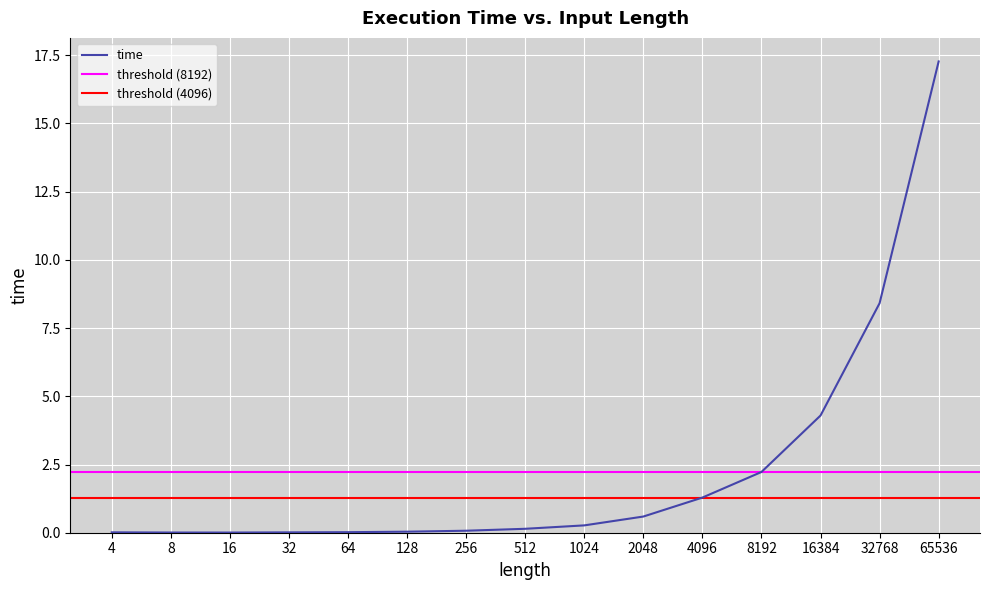

True or false: the data shows 0.0 at 32.

False